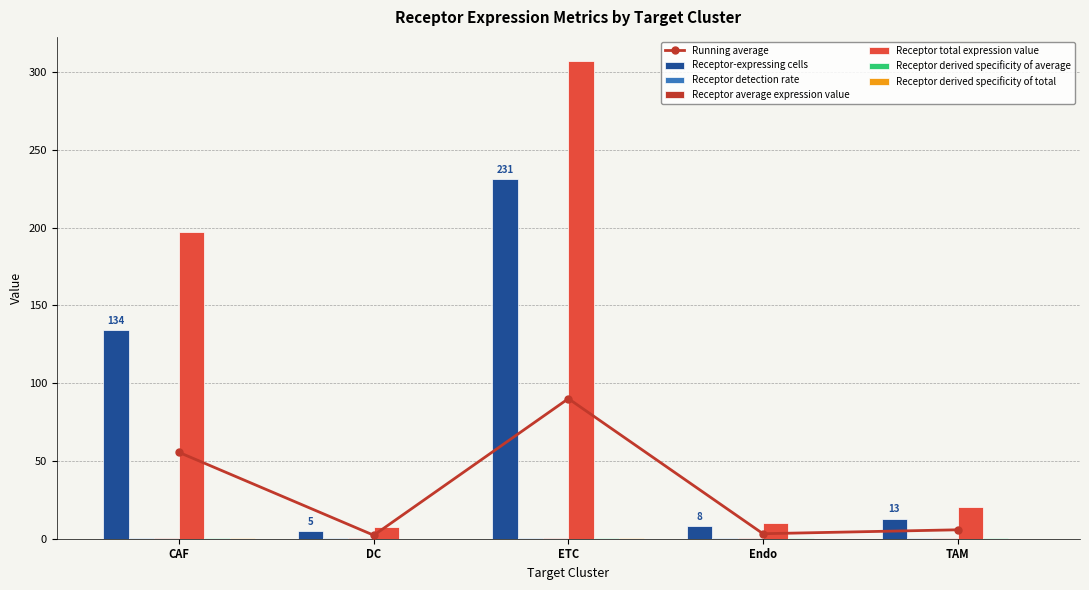

What is the label of the 5th bar from the left?

TAM